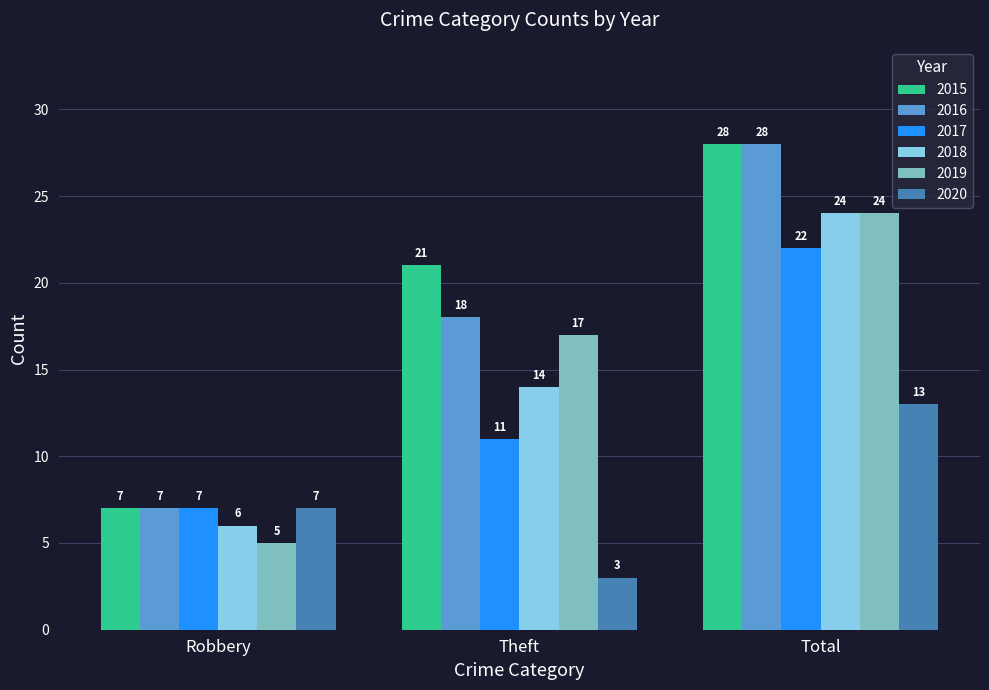

Reading left to right, list all the values displayed in this chart.

2015: Robbery=7	Theft=21	Total=28
2016: Robbery=7	Theft=18	Total=28
2017: Robbery=7	Theft=11	Total=22
2018: Robbery=6	Theft=14	Total=24
2019: Robbery=5	Theft=17	Total=24
2020: Robbery=7	Theft=3	Total=13